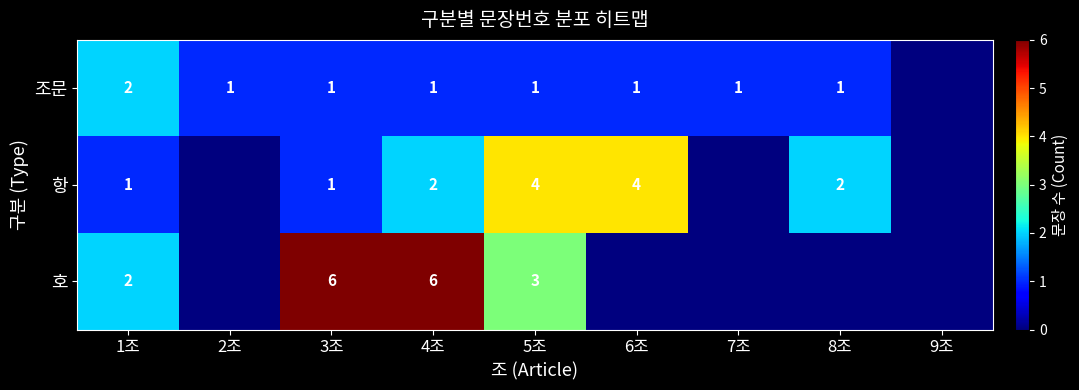

How many categories are shown in the chart?

9